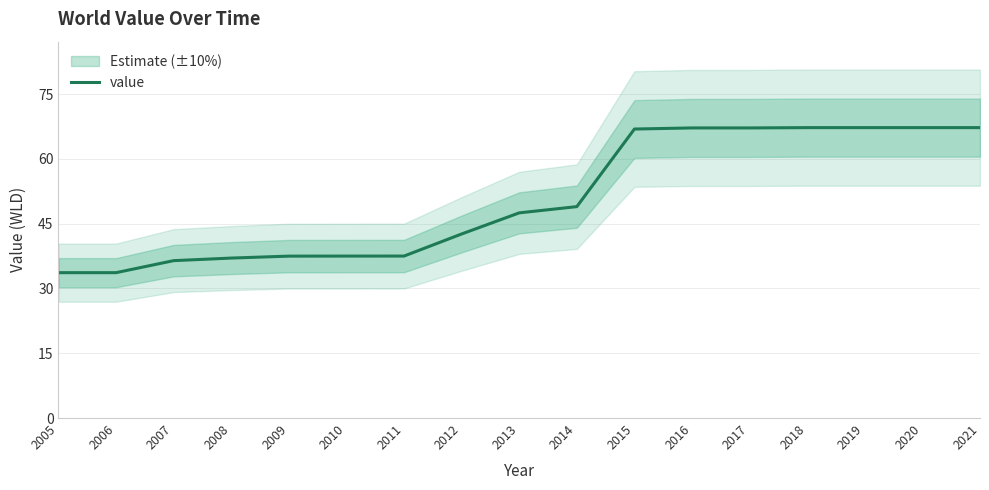

What is the average value?

50.7